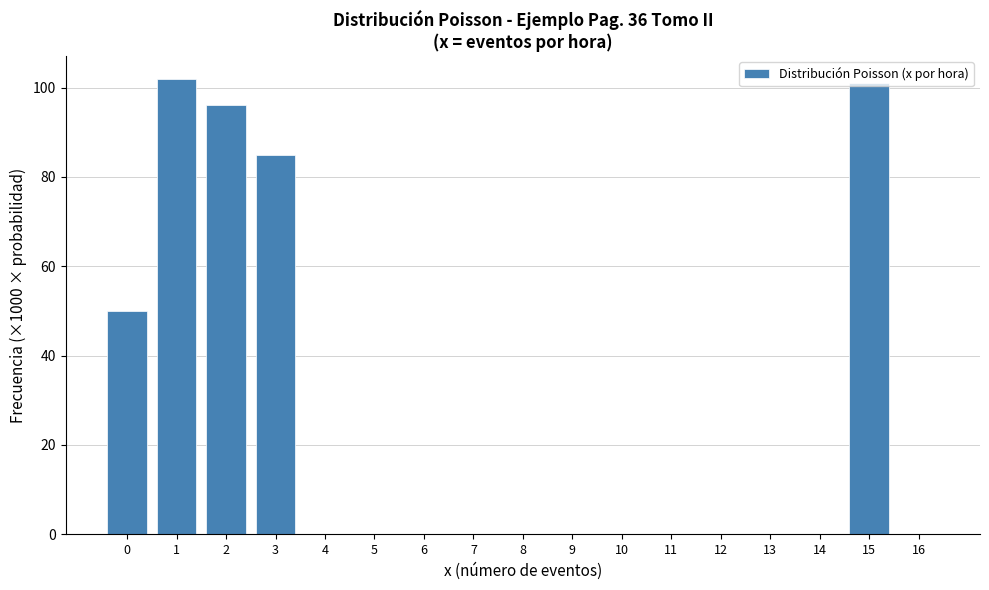

What is the greatest value displayed?

102